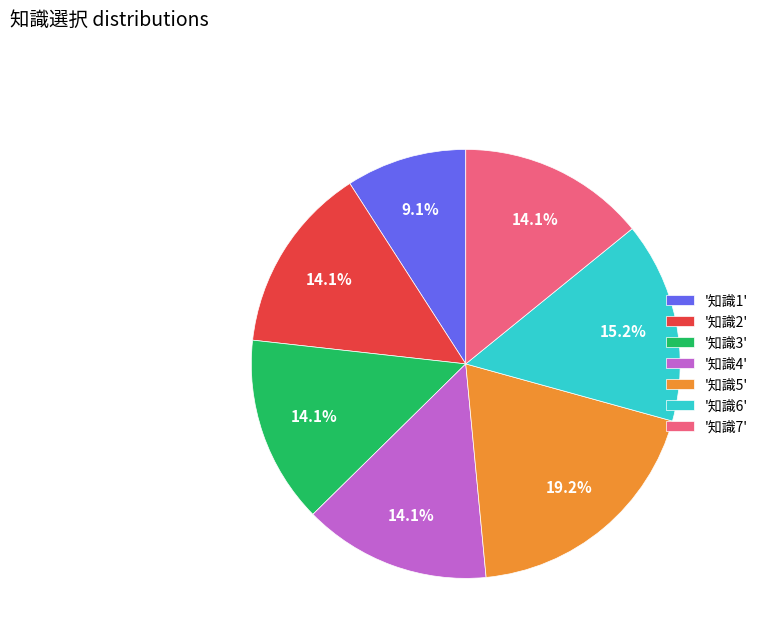

Combined, do '知識6' and '知識3' account for over 50%?

No